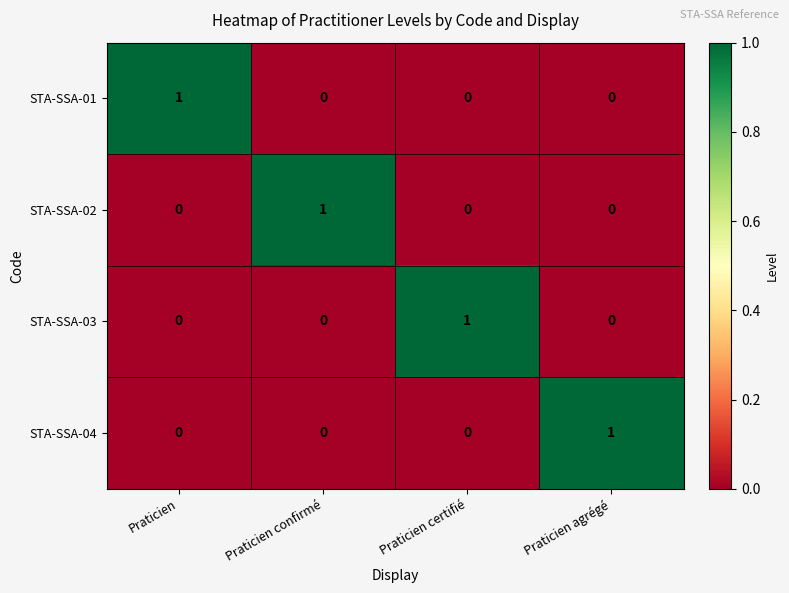

How many STA-SSA-04 values are between 0 and 1?

4